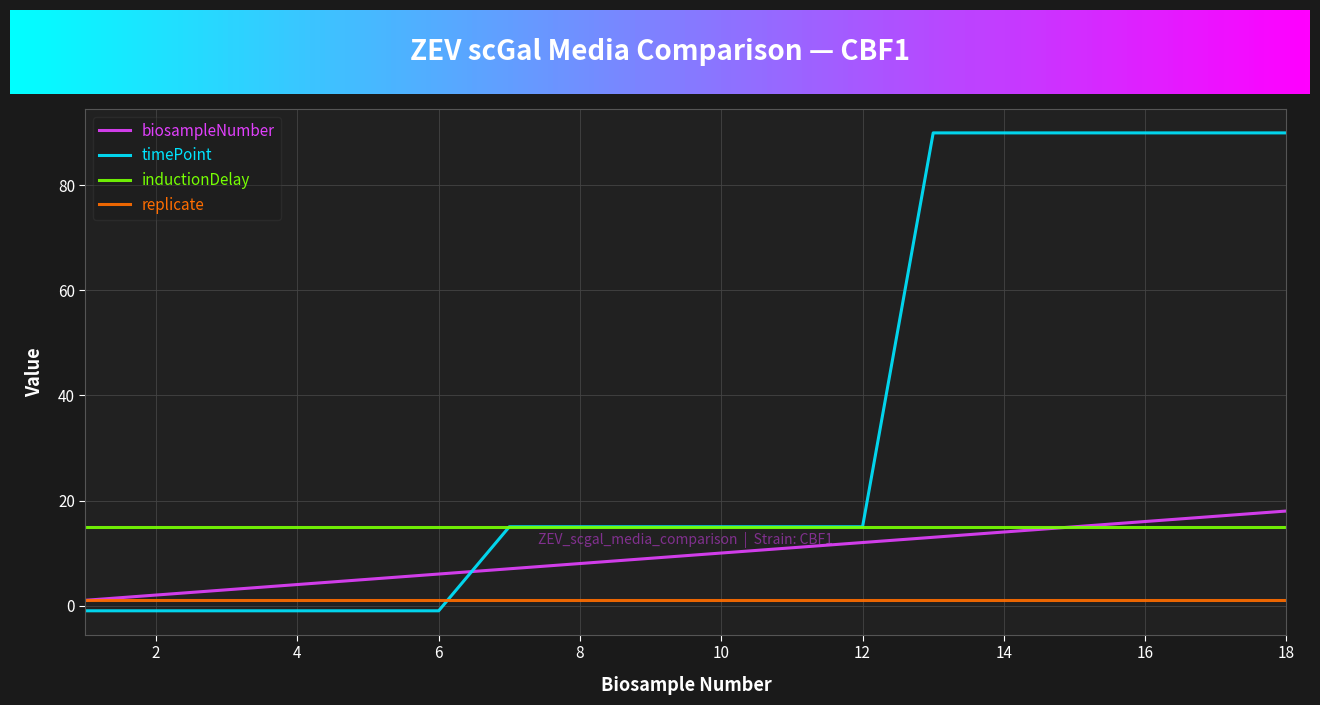

What is the difference between the maximum and second lowest values in the biosampleNumber series?

16